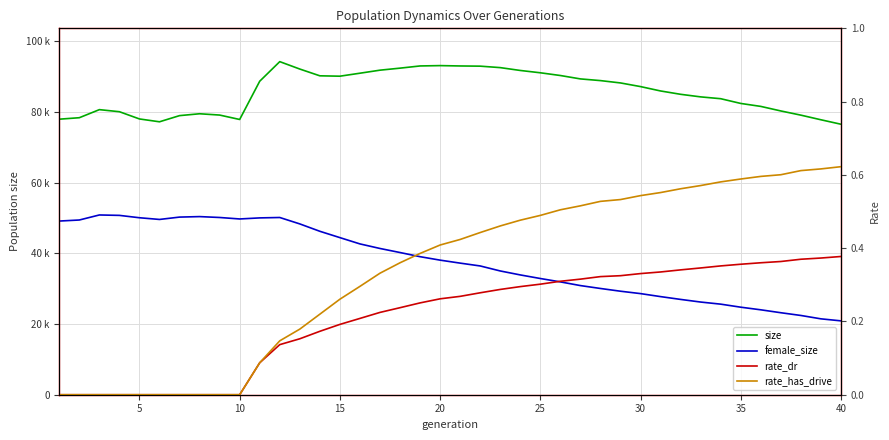

What are all the series names shown in the legend?

size, female_size, rate_dr, rate_has_drive